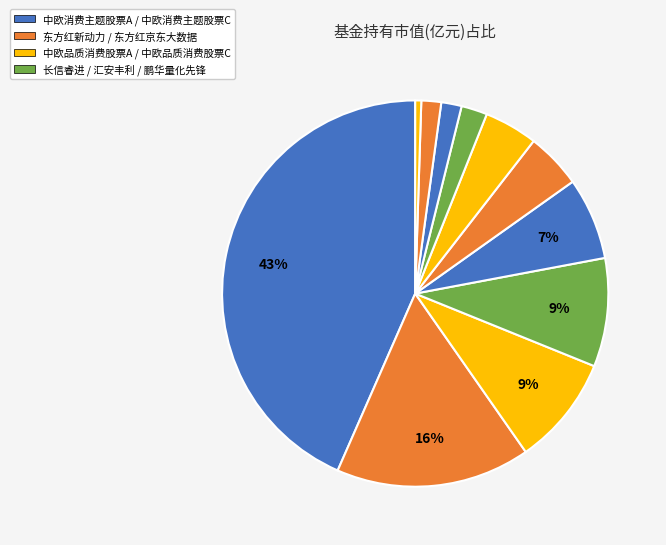

Rank the categories by value from lowest to highest.

鹏华量化先锋混合, 汇安丰利灵活配置混合C, 汇安丰利灵活配置混合A, 中欧品质消费股票C, 长信睿进灵活配置混合C, 长信睿进灵活配置混合A, 东方红京东大数据灵活配置混合, 中欧消费主题股票C, 中欧品质消费股票A, 东方红新动力灵活配置混合, 中欧消费主题股票A